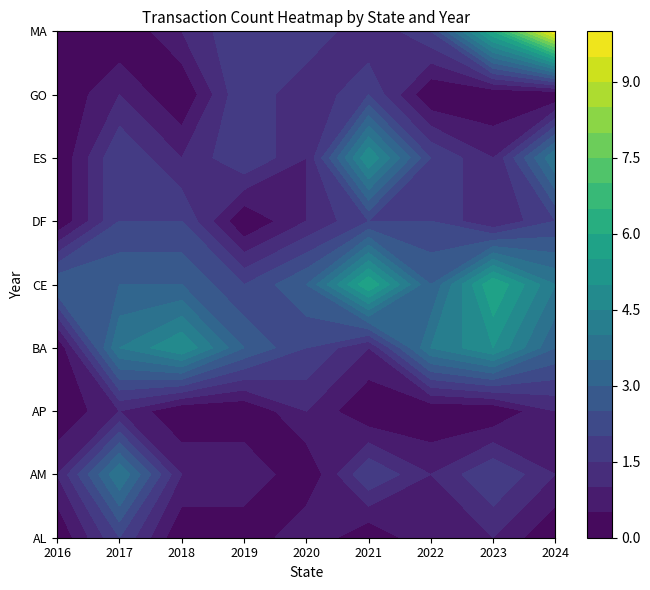

Rank the series at 2019 from lowest to highest value.

AL, AP, DF, AM, CE, ES, GO, MA, BA